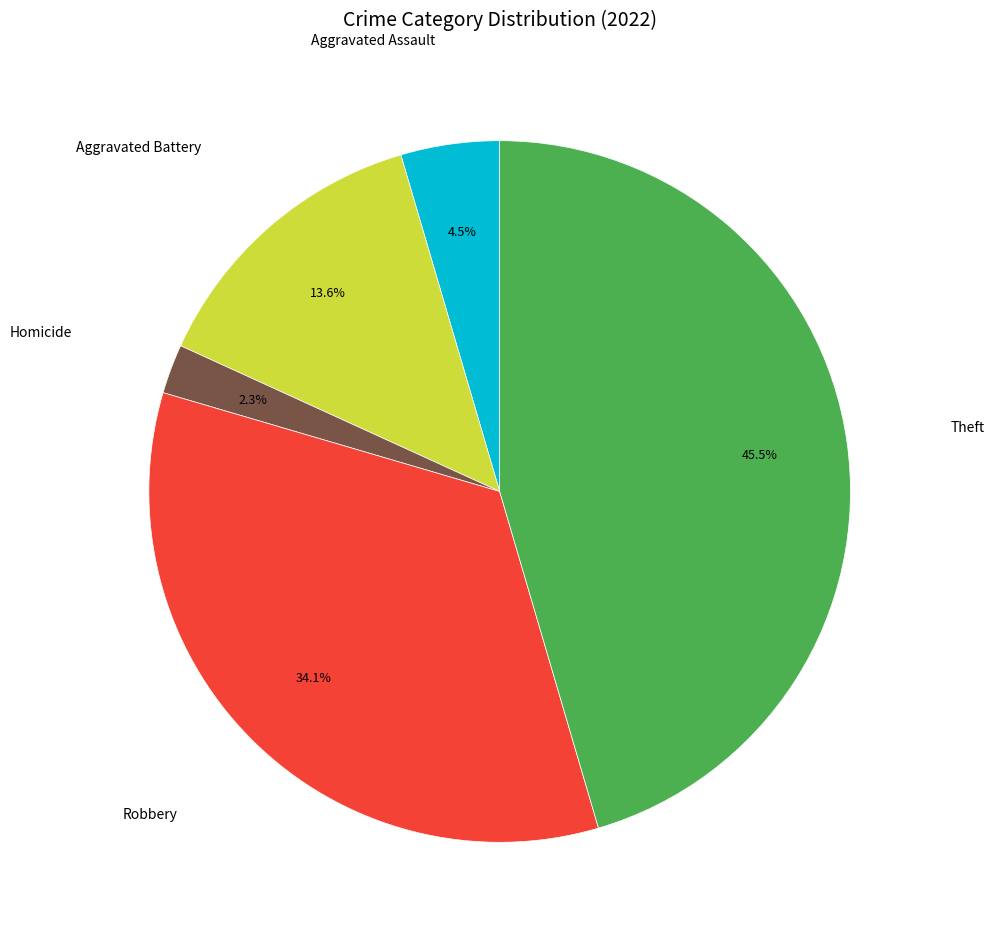

Is there any slice that represents more than half of the pie?

No